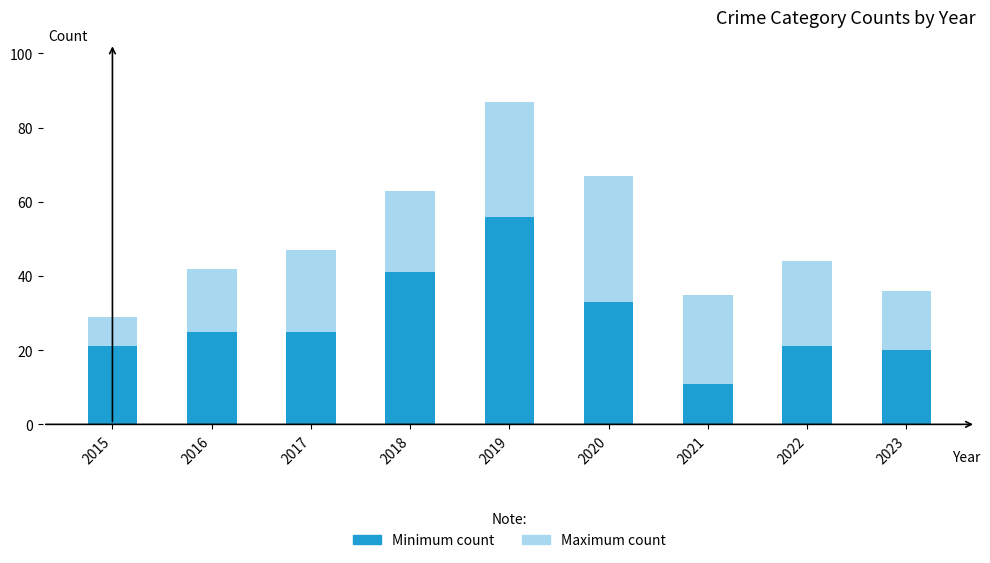

How many bars are there in total?

18